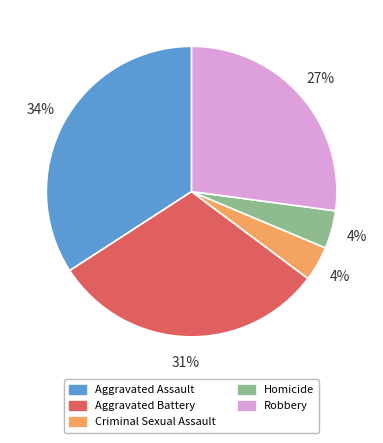

The Aggravated Assault slice represents 22% of the pie. True or false?

False